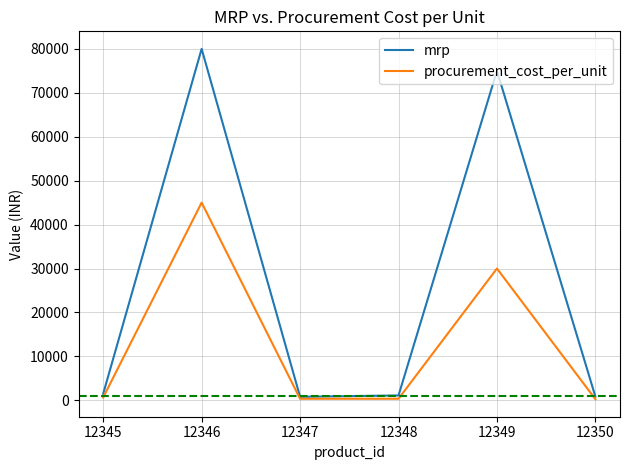

At which category does the chart reach its peak across all series?

12346